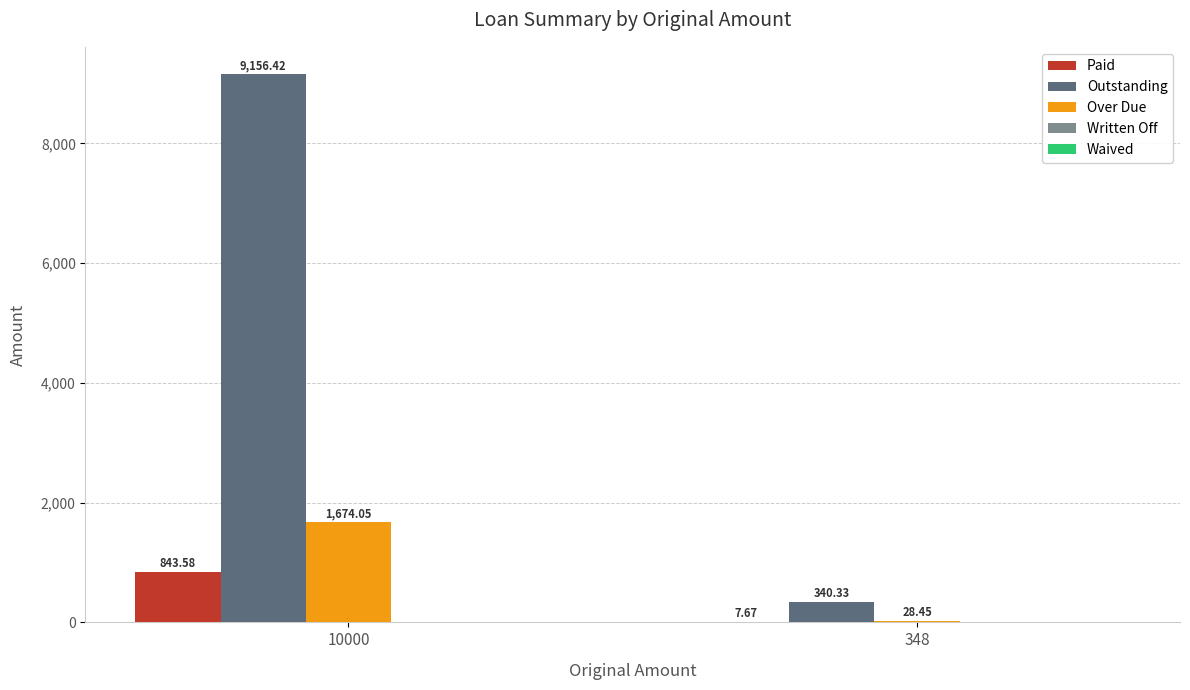

Which category has the highest value across all series?

10000